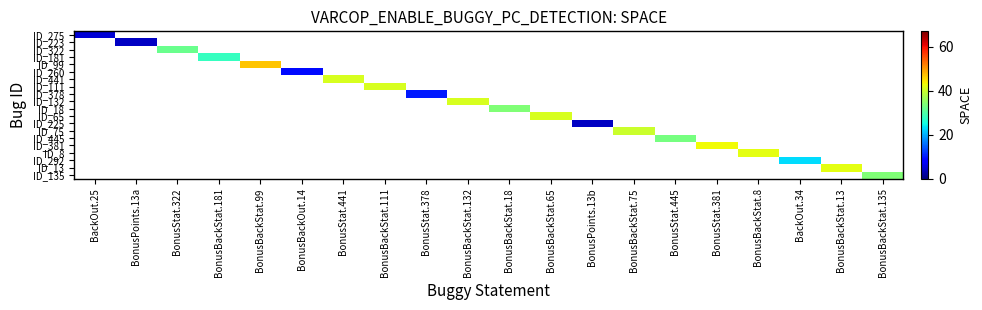

Which category has the lowest value across all series?

BonusPoints.13a